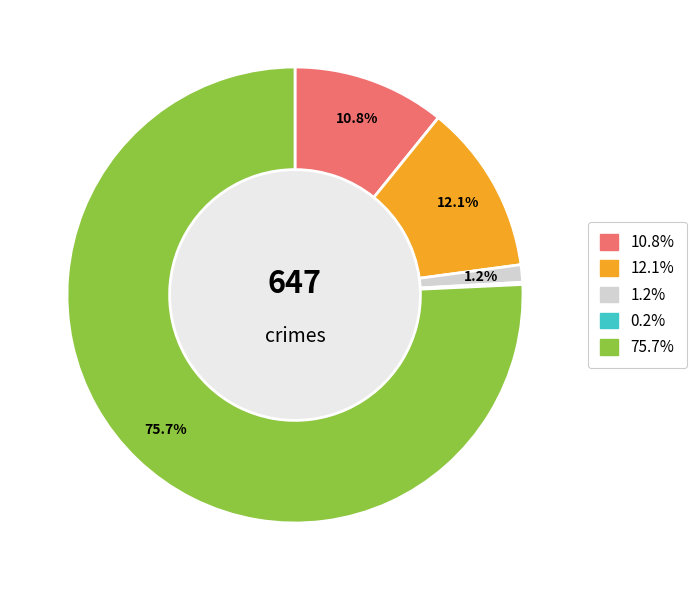

Is there any slice that represents more than half of the pie?

Yes